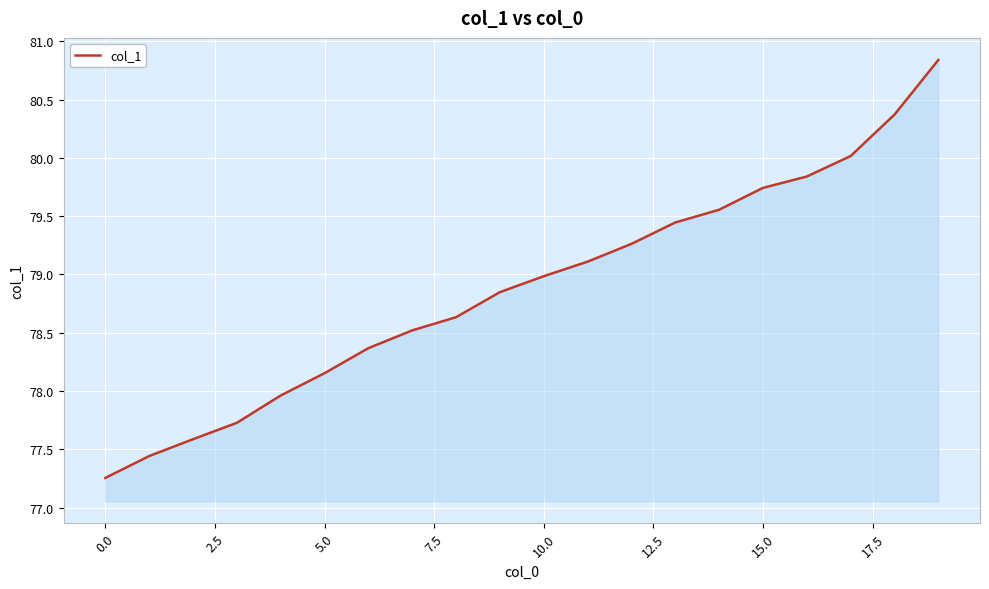

Is it true that the value at 15.0 is 26.5?

False